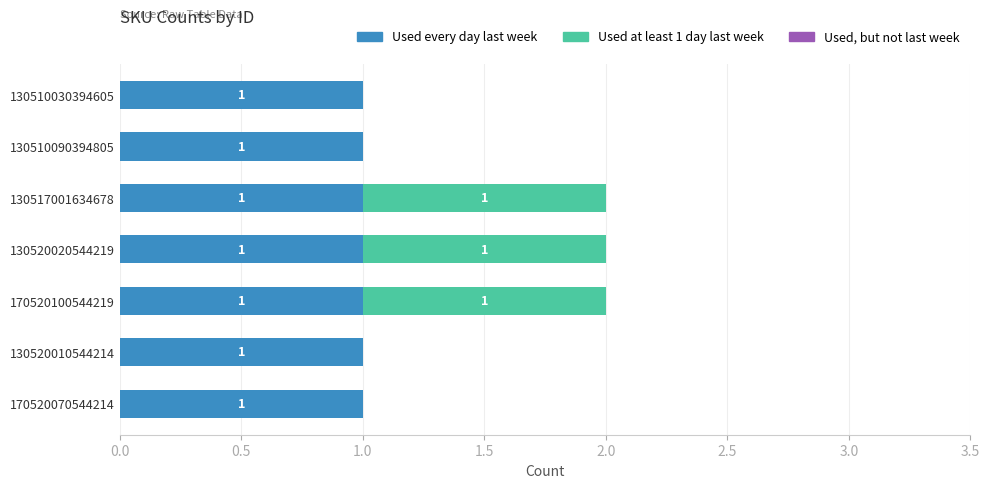

True or false: Used every day last week has a value of 0 at 130510090394805.

False